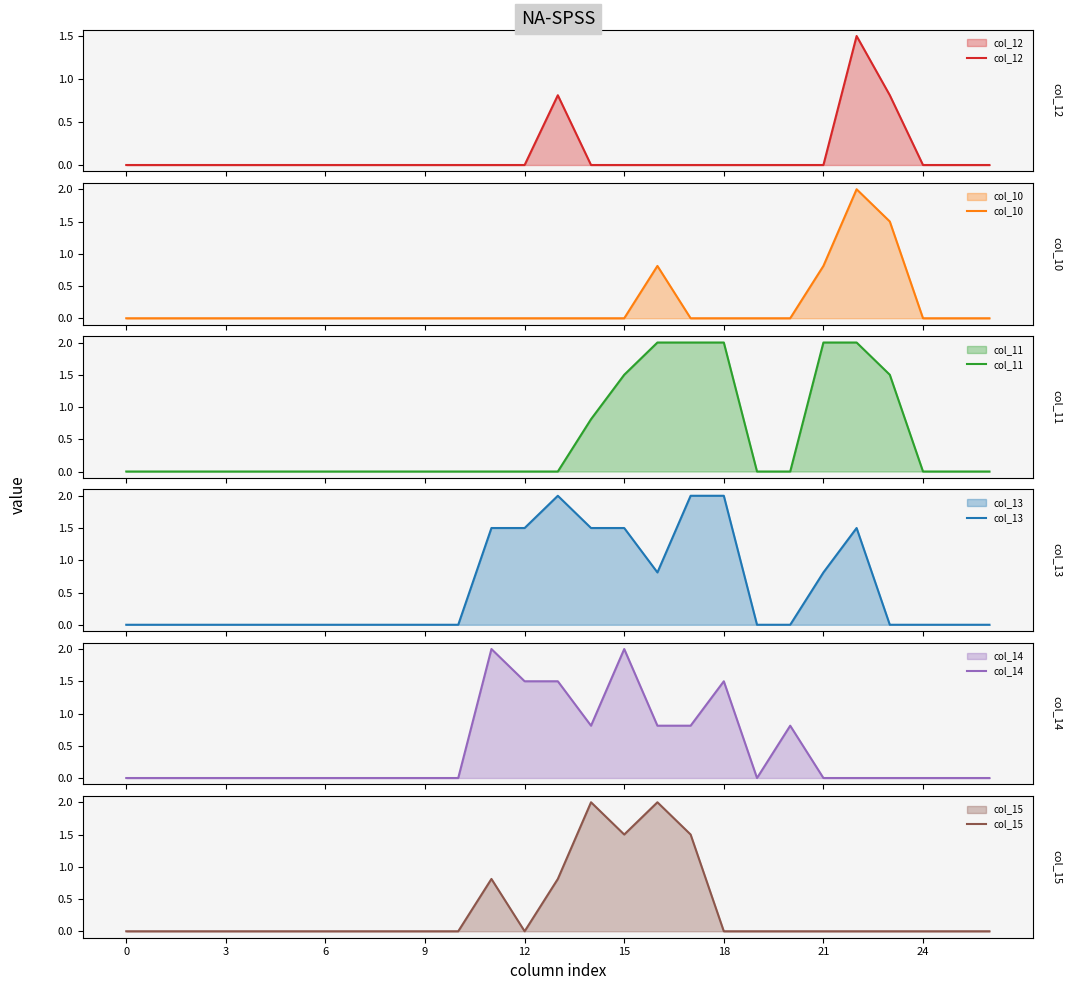

Reading left to right, transcribe all the data shown in this chart.

col_12: 0.0	0.0	0.0	0.0	0.0	0.0	0.0	0.0	0.0	0.0	0.0	0.0	0.0	0.8	0.0	0.0	0.0	0.0	0.0	0.0	0.0	0.0	1.5	0.8	0.0	0.0	0.0
col_10: 0.0	0.0	0.0	0.0	0.0	0.0	0.0	0.0	0.0	0.0	0.0	0.0	0.0	0.0	0.0	0.0	0.8	0.0	0.0	0.0	0.0	0.8	2.0	1.5	0.0	0.0	0.0
col_11: 0.0	0.0	0.0	0.0	0.0	0.0	0.0	0.0	0.0	0.0	0.0	0.0	0.0	0.0	0.8	1.5	2.0	2.0	2.0	0.0	0.0	2.0	2.0	1.5	0.0	0.0	0.0
col_13: 0.0	0.0	0.0	0.0	0.0	0.0	0.0	0.0	0.0	0.0	0.0	1.5	1.5	2.0	1.5	1.5	0.8	2.0	2.0	0.0	0.0	0.8	1.5	0.0	0.0	0.0	0.0
col_14: 0.0	0.0	0.0	0.0	0.0	0.0	0.0	0.0	0.0	0.0	0.0	2.0	1.5	1.5	0.8	2.0	0.8	0.8	1.5	0.0	0.8	0.0	0.0	0.0	0.0	0.0	0.0
col_15: 0.0	0.0	0.0	0.0	0.0	0.0	0.0	0.0	0.0	0.0	0.0	0.8	0.0	0.8	2.0	1.5	2.0	1.5	0.0	0.0	0.0	0.0	0.0	0.0	0.0	0.0	0.0